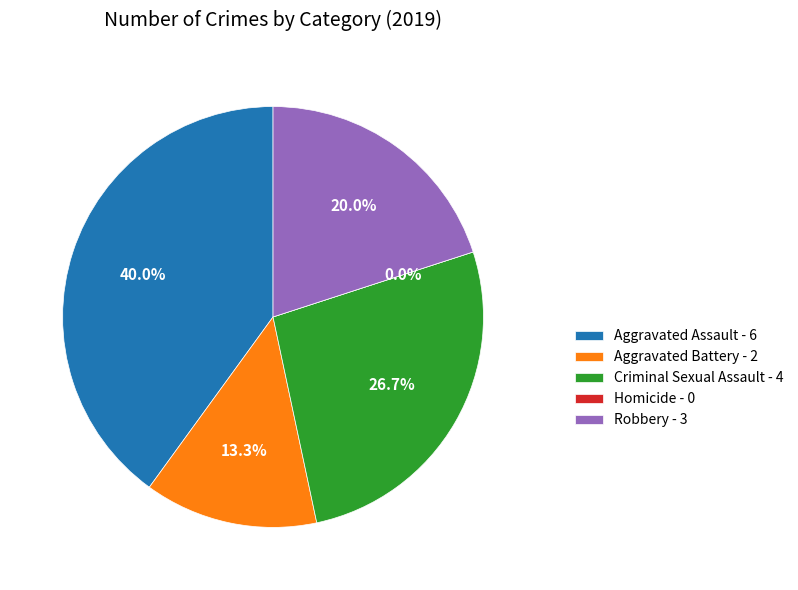

To the nearest percent, what is the difference between the Homicide and Aggravated Assault slice percentages?

40%